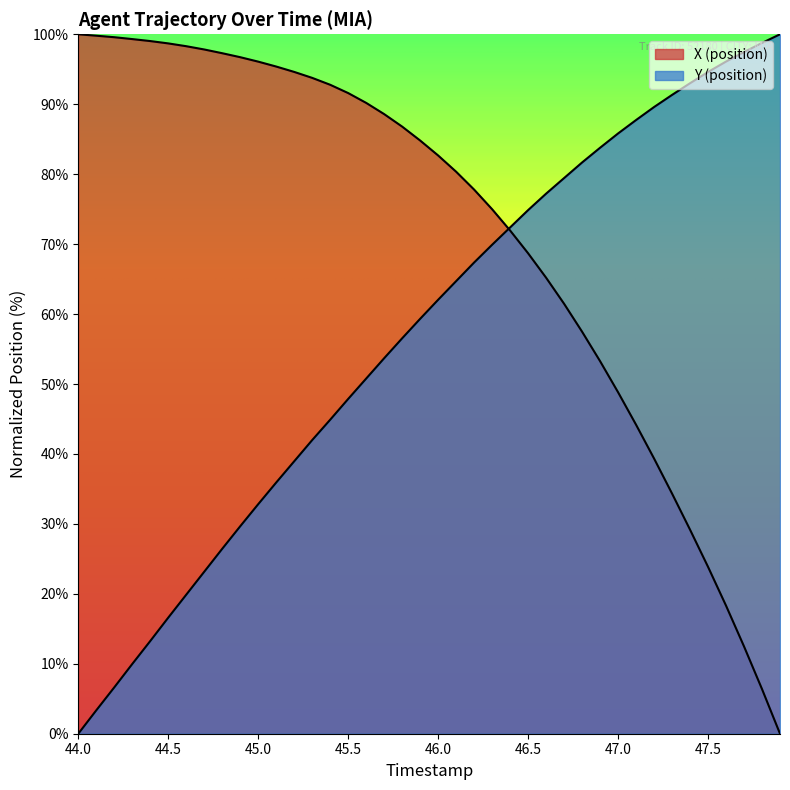

Does the chart have visible grid lines?

No